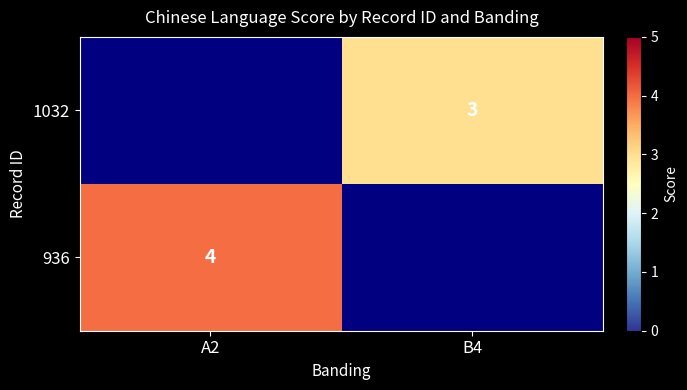

Is the value of 1032 at B4 greater than the value of 936 at A2?

No